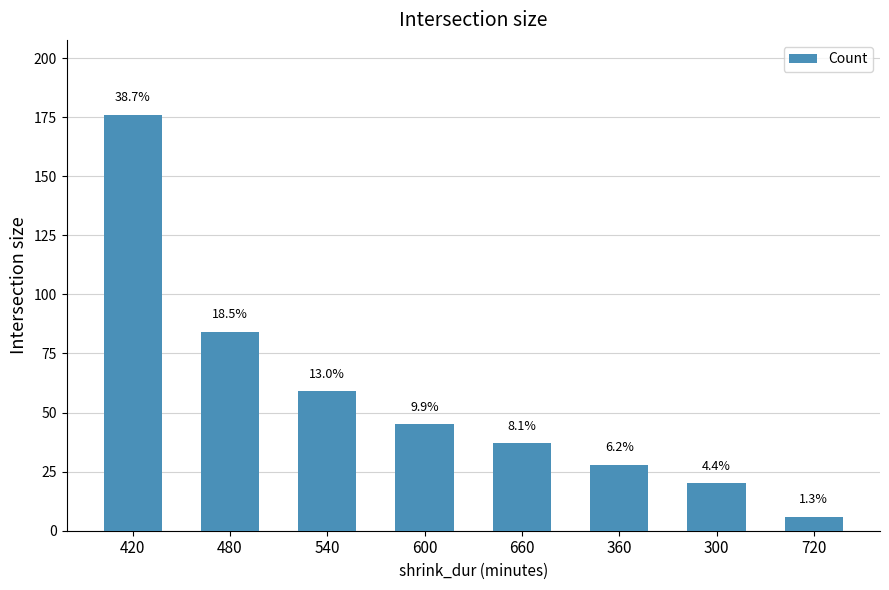

Is it true that the value at 420 is 96?

False